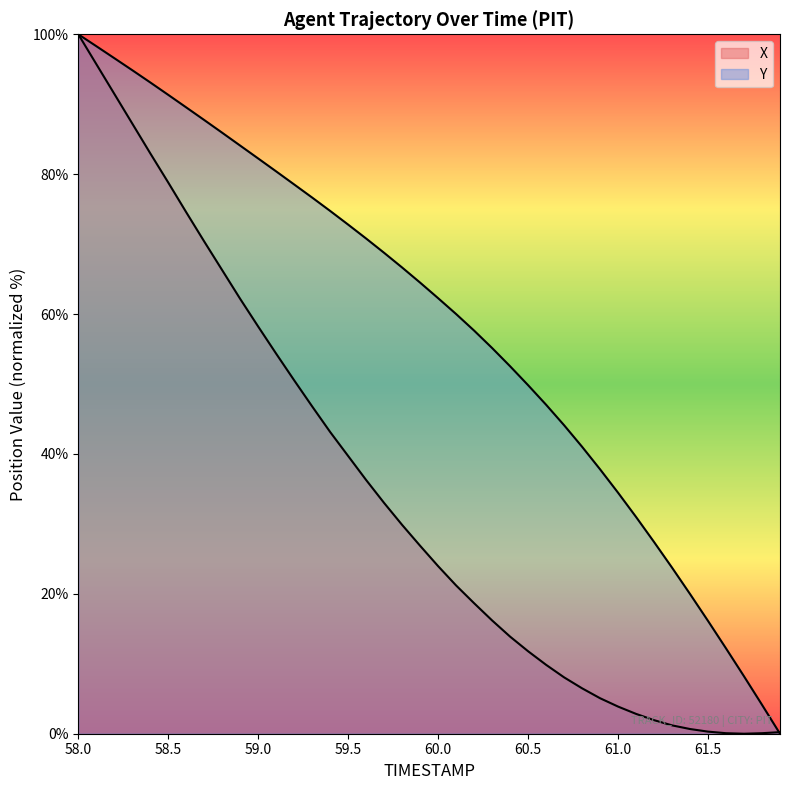

What is the difference between the maximum and minimum values in the X series?

100.0